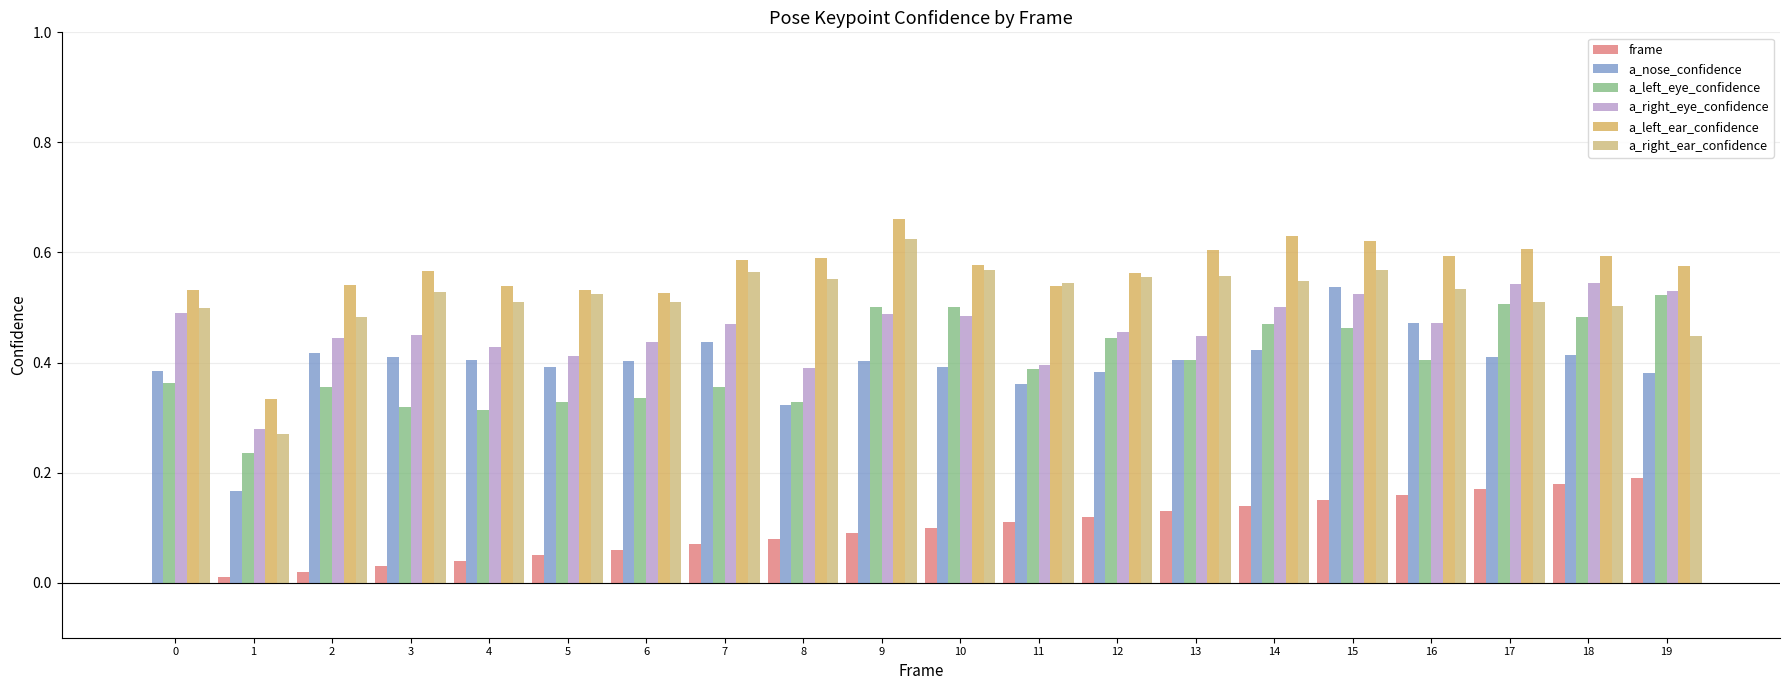

What is the total value across all series at 13?

2.5